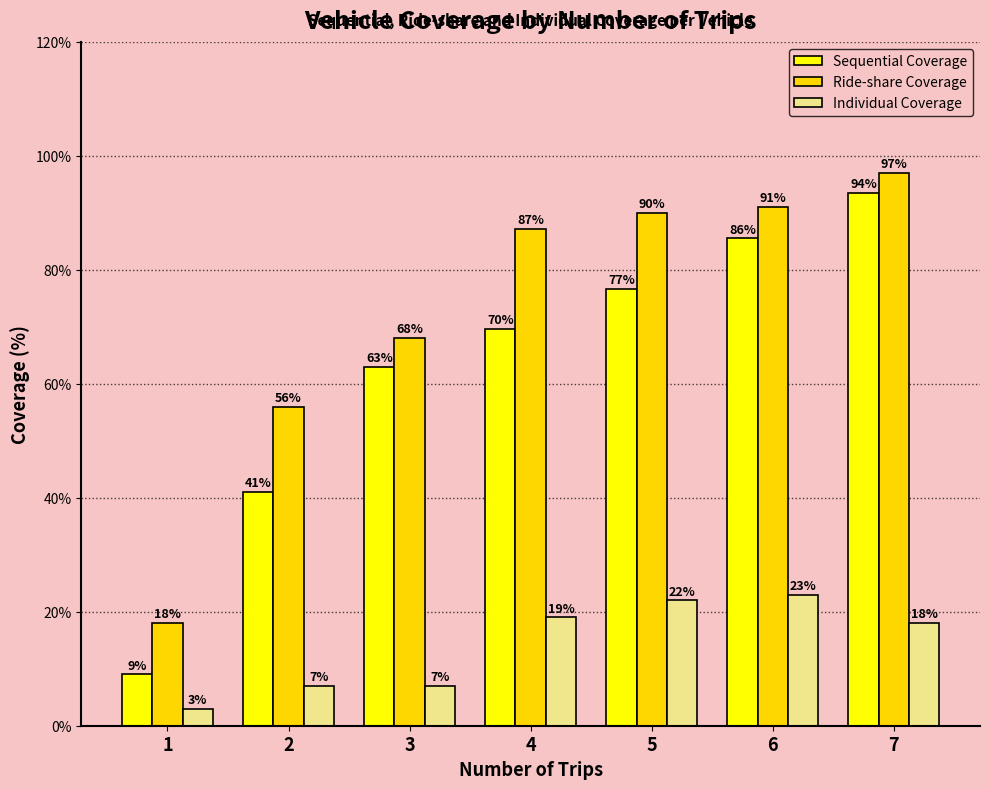

What is the value of the Individual Coverage bar at the 5th from the left?

22.0